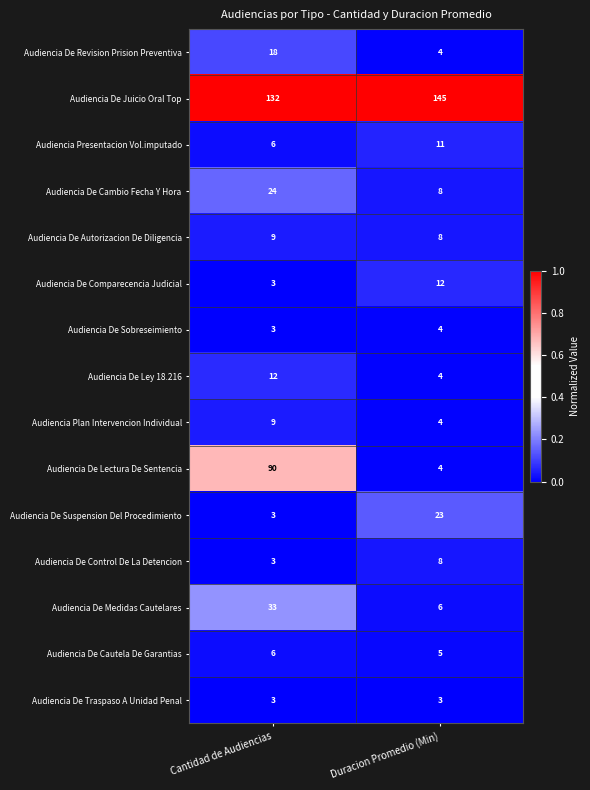

What is the sum of the Audiencia De Cambio Fecha Y Hora values at Duracion Promedio (Min) and Cantidad de Audiencias?

32